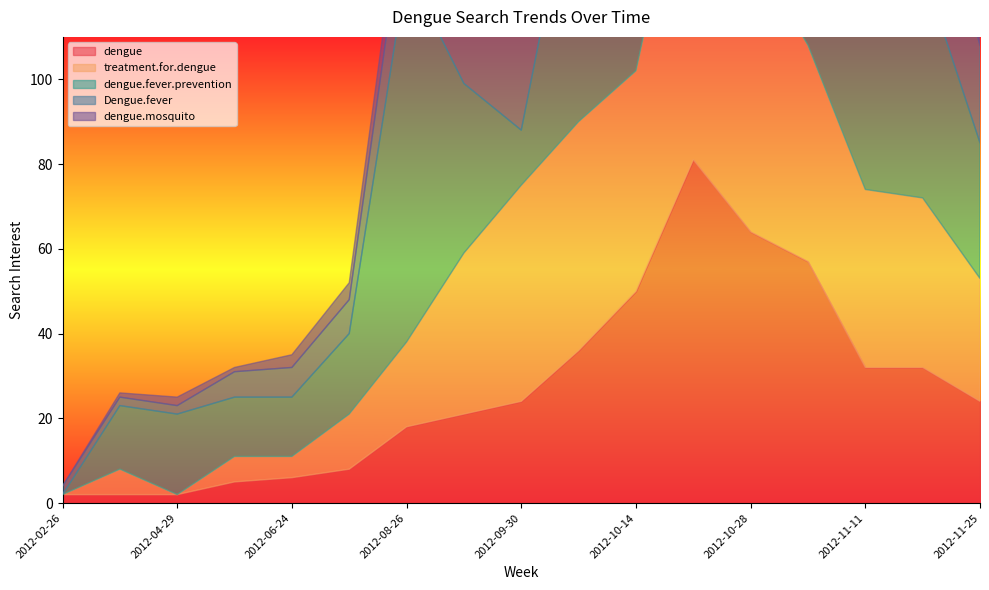

What is the value of the Dengue.fever point at the 15th from the left?

33